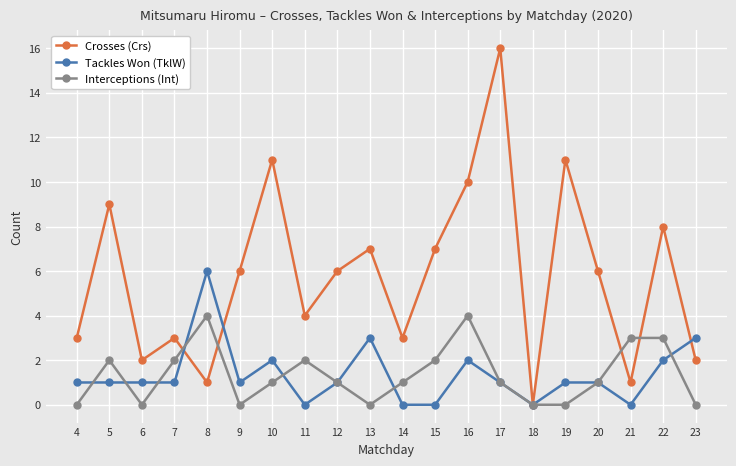

Between which two adjacent categories do Interceptions (Int) and Tackles Won (TklW) first intersect?

4 and 5